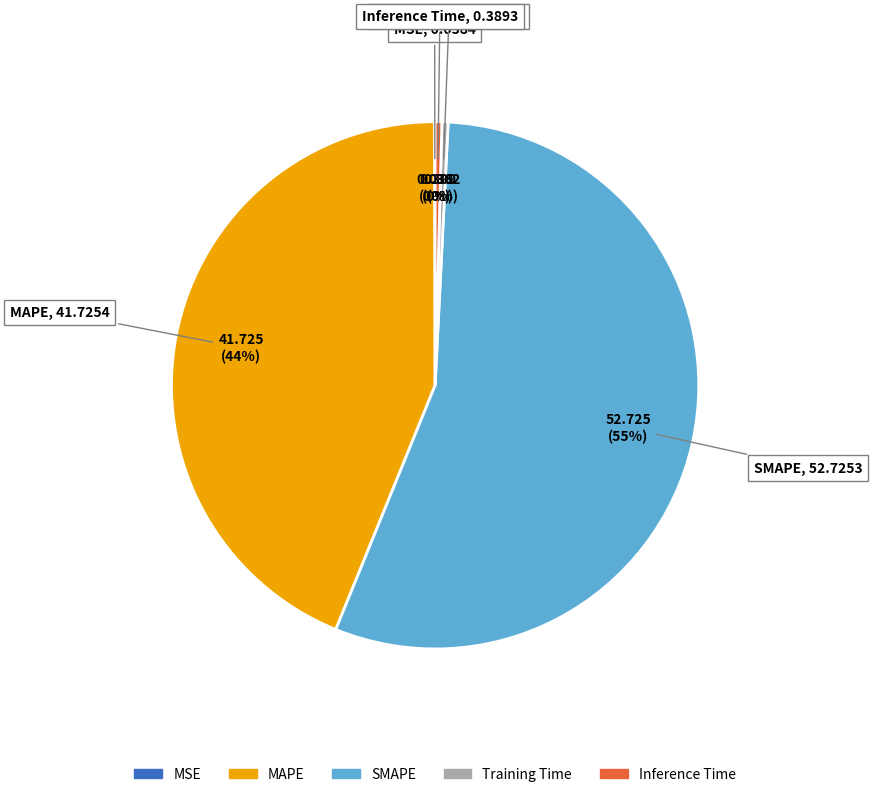

What percentage is the MAPE slice, to the nearest percent?

44%